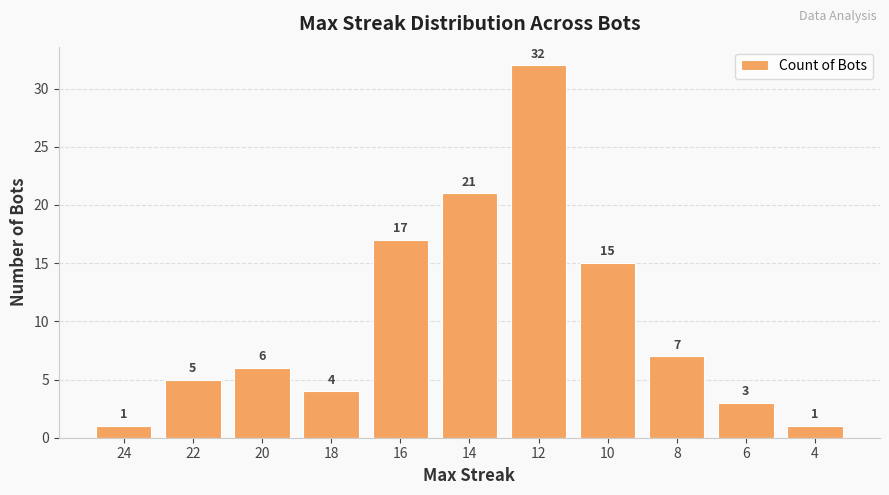

Reading left to right, extract all data points from this chart.

24=1	22=5	20=6	18=4	16=17	14=21	12=32	10=15	8=7	6=3	4=1